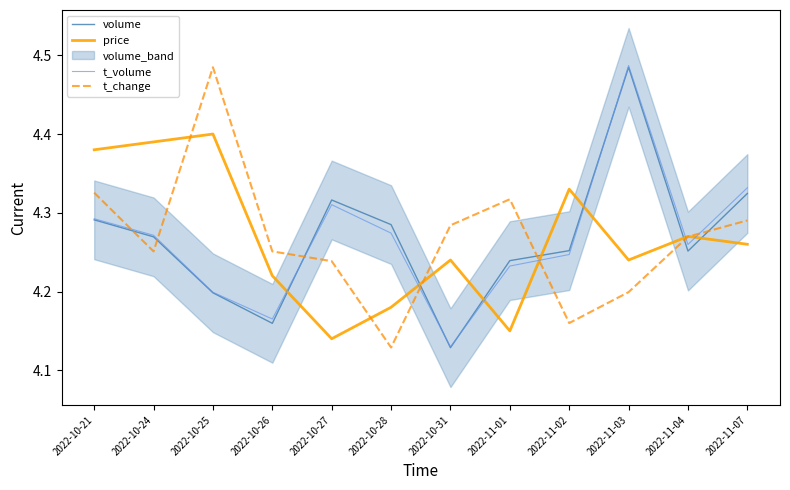

At 2022-10-21, list the series in order from smallest to largest.

volume, t_volume, t_change, price